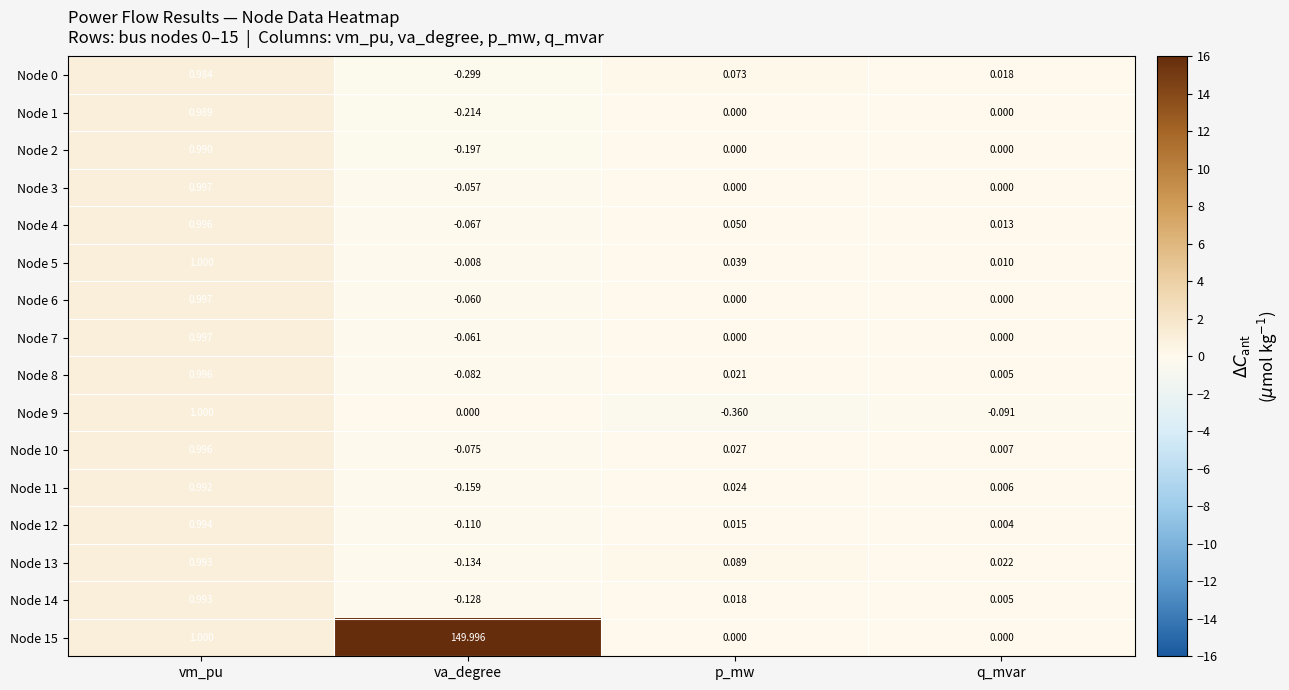

At which category is the sum across all series the highest?

va_degree